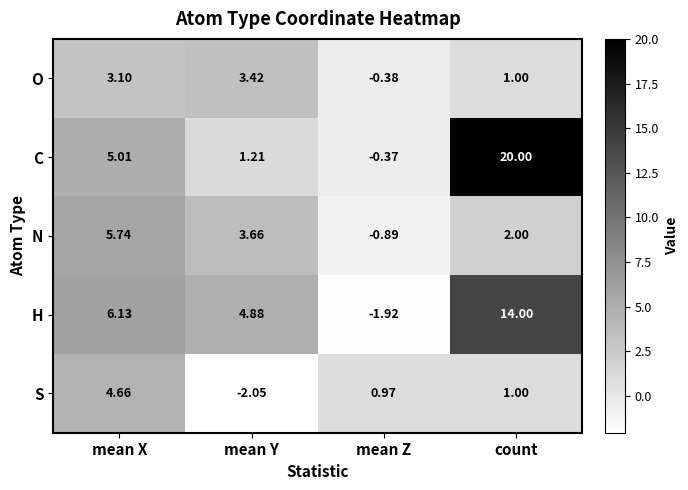

Rank the series at mean Z from lowest to highest value.

H, N, O, C, S